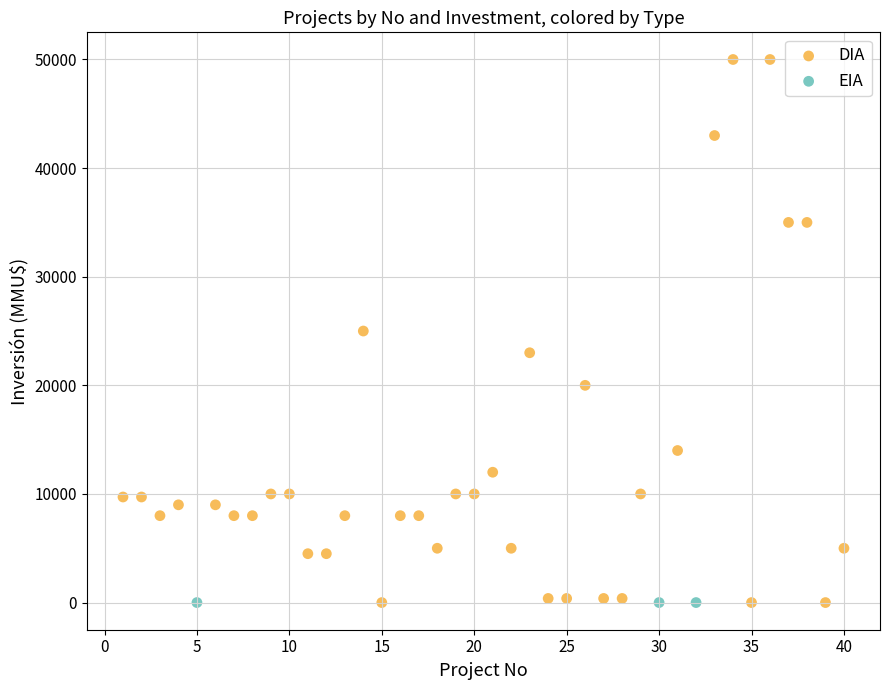

Which series contains the highest Y value?

DIA